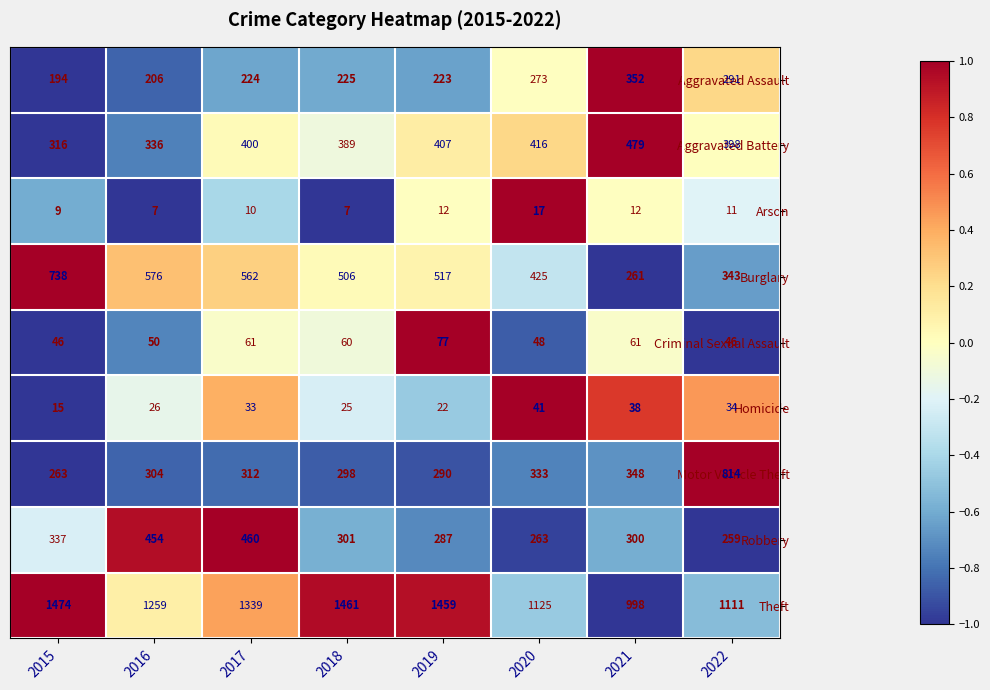

Which series changed the most between 2017 and 2020?

Theft